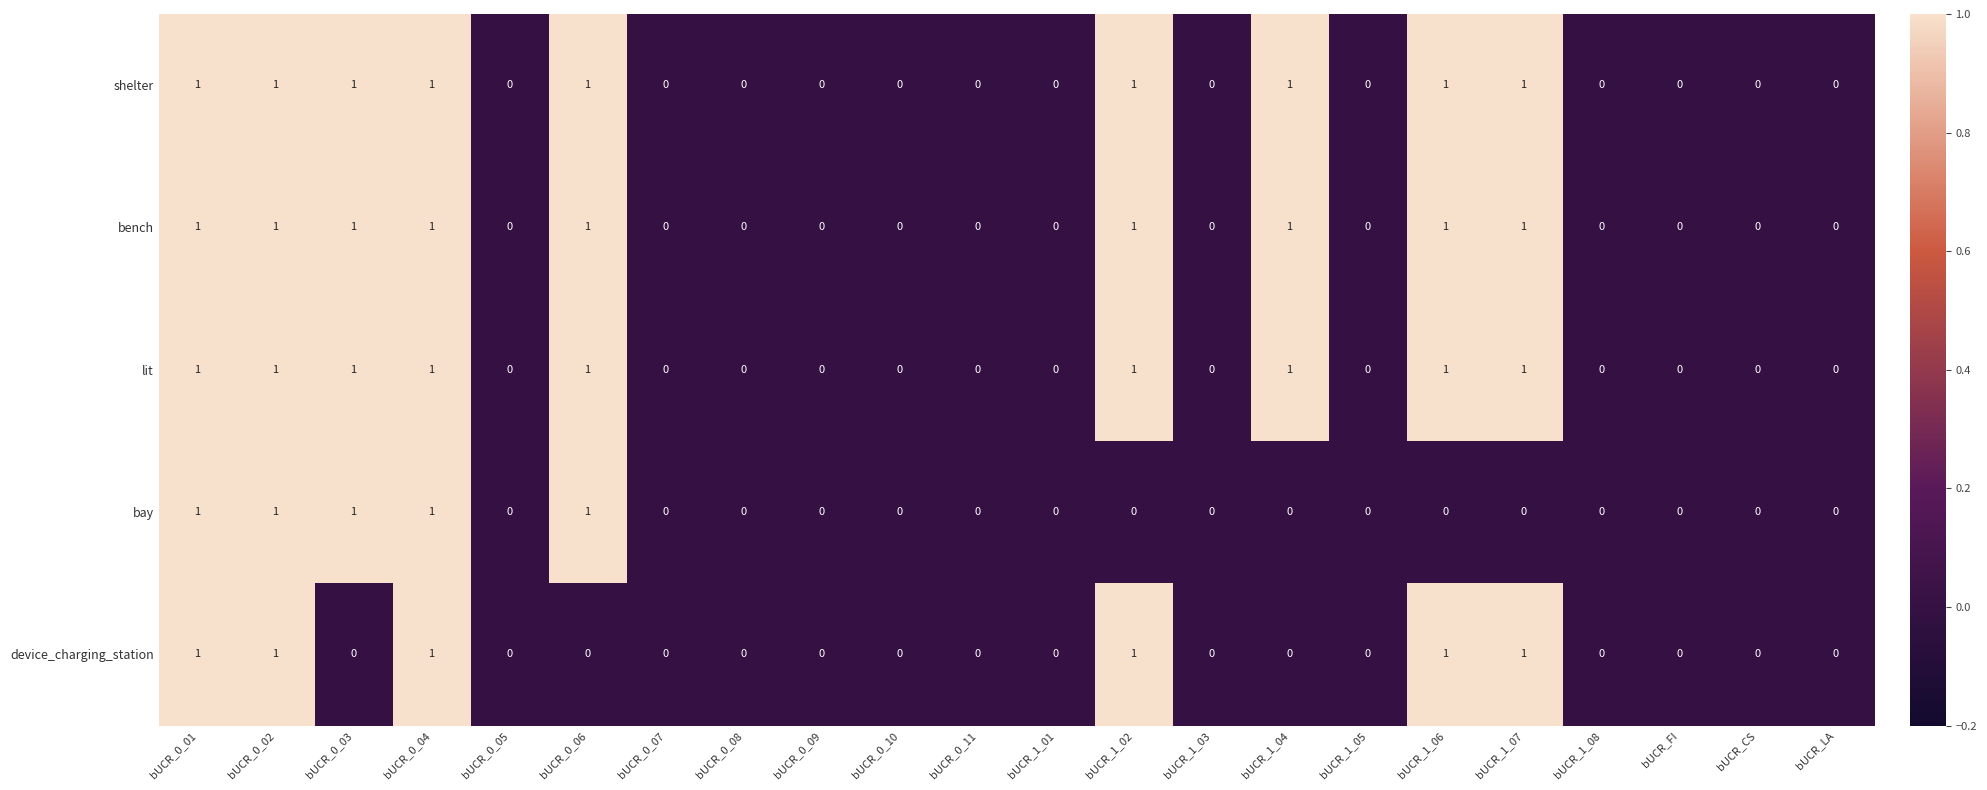

What is the sum of all bench values?

9